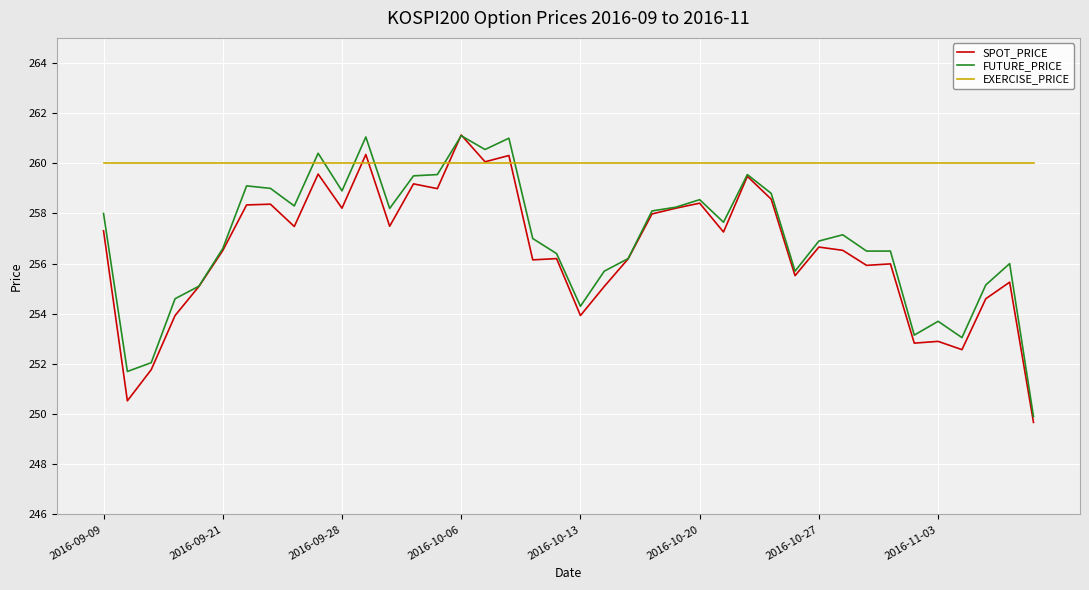

What are all the series names shown in the legend?

SPOT_PRICE, FUTURE_PRICE, EXERCISE_PRICE